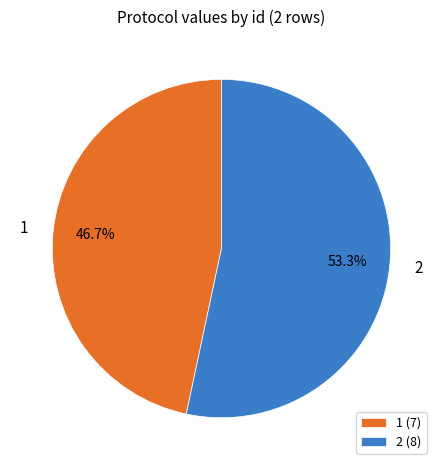

Rank the categories by value from highest to lowest.

2, 1